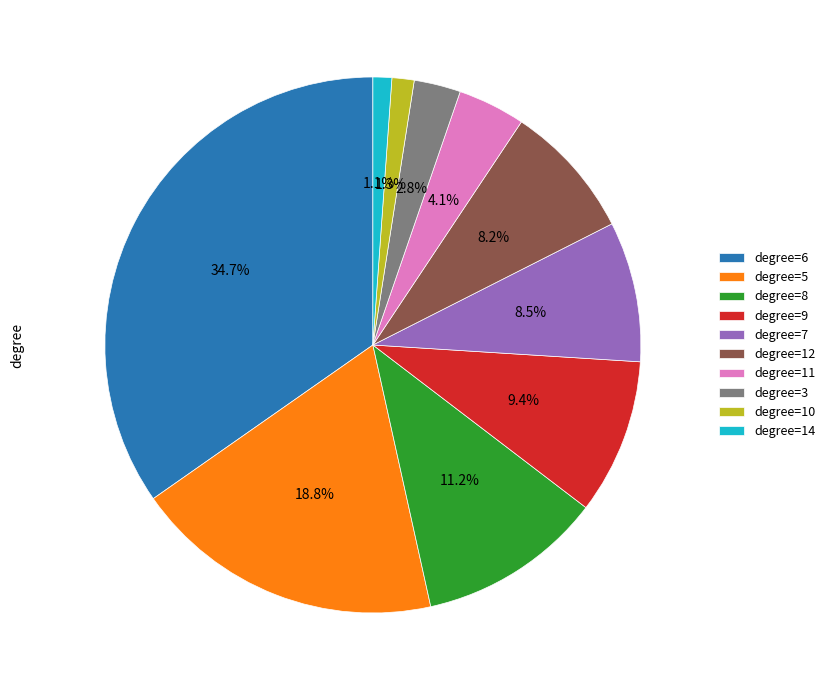

Which has a higher value, degree=11 or degree=3?

degree=11